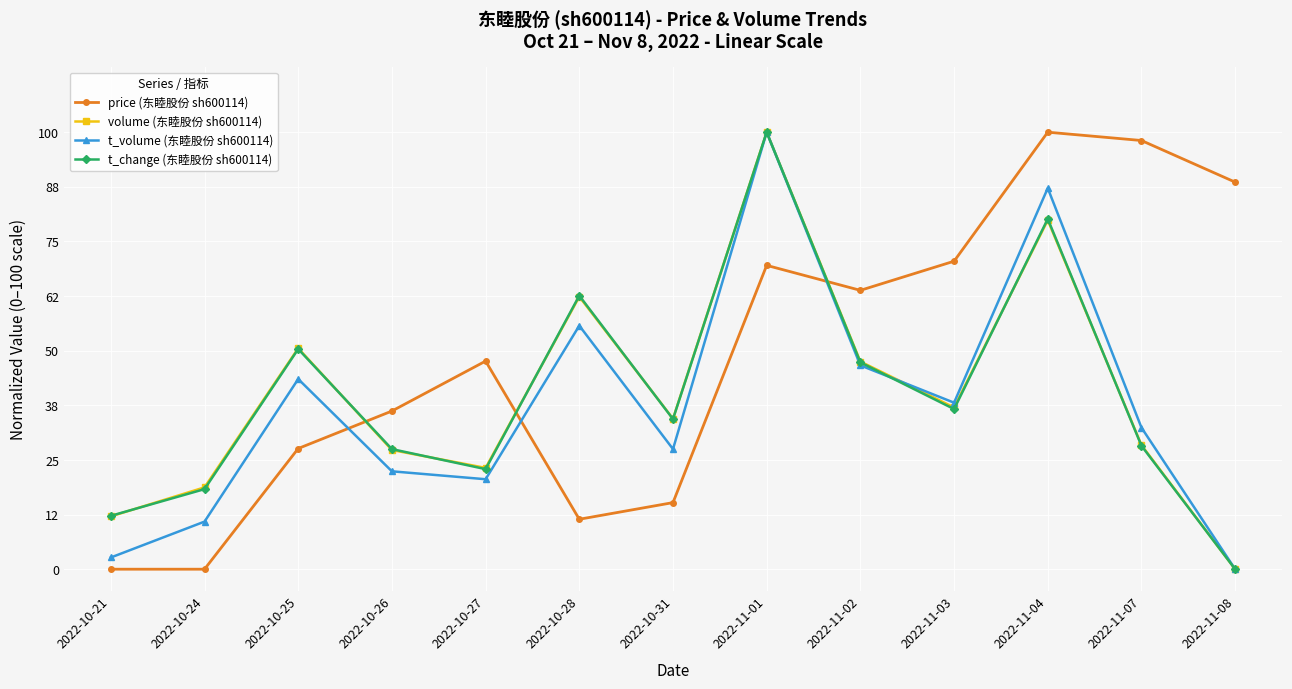

How many lines are shown in the chart?

4